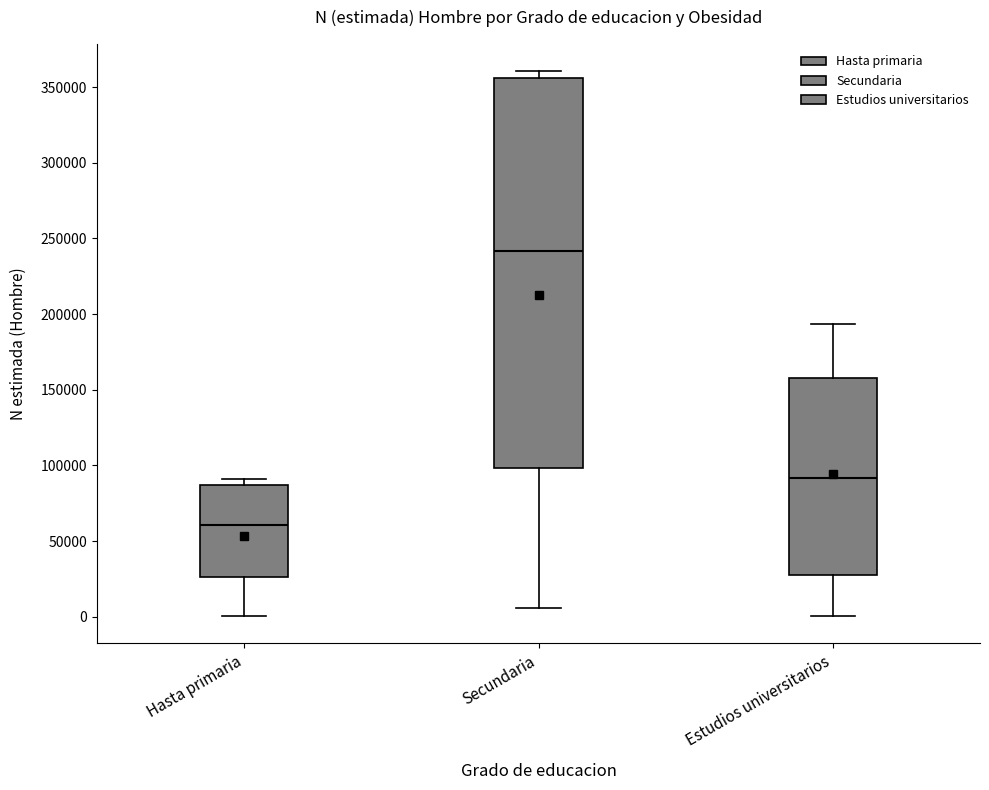

Which box has the highest median line?

Secundaria